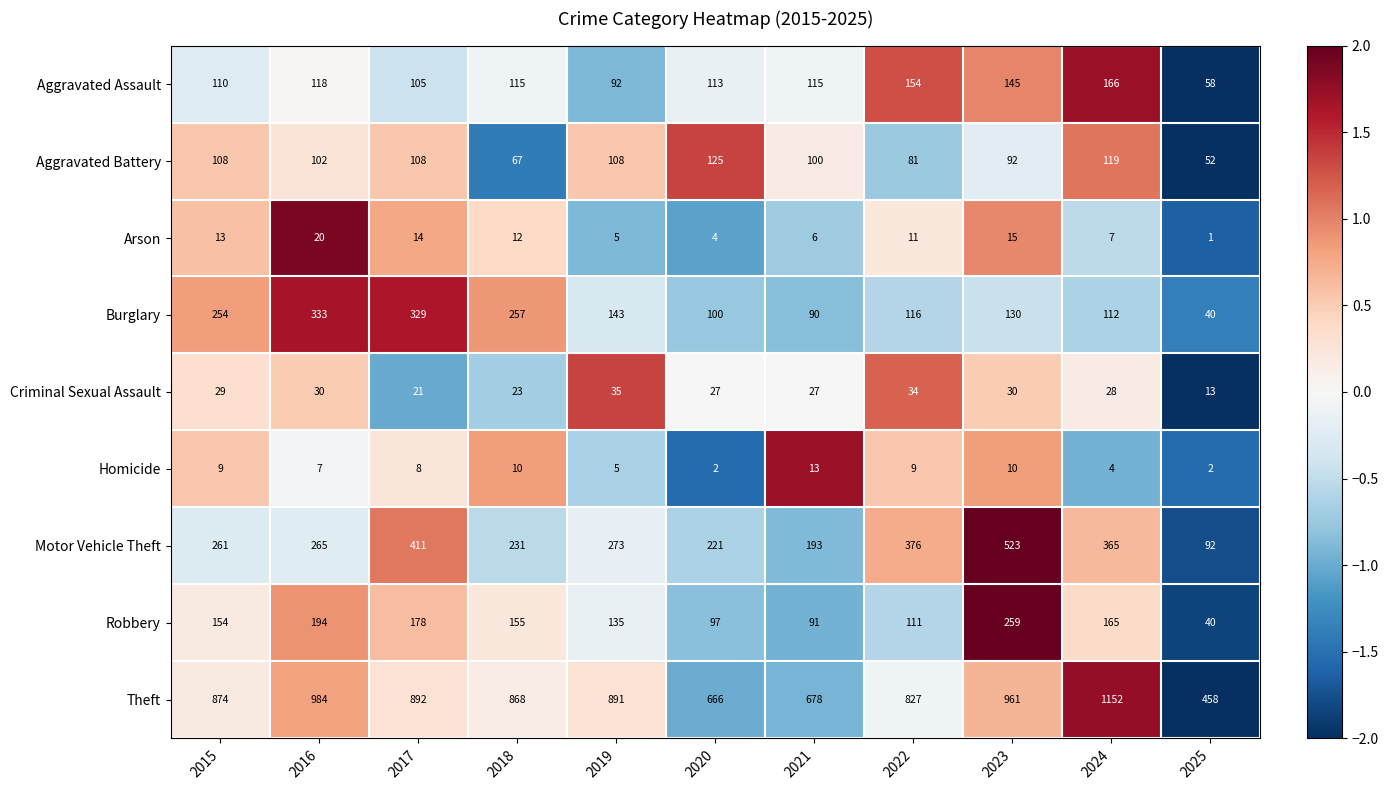

At which label does Aggravated Battery first exceed 102?

2015